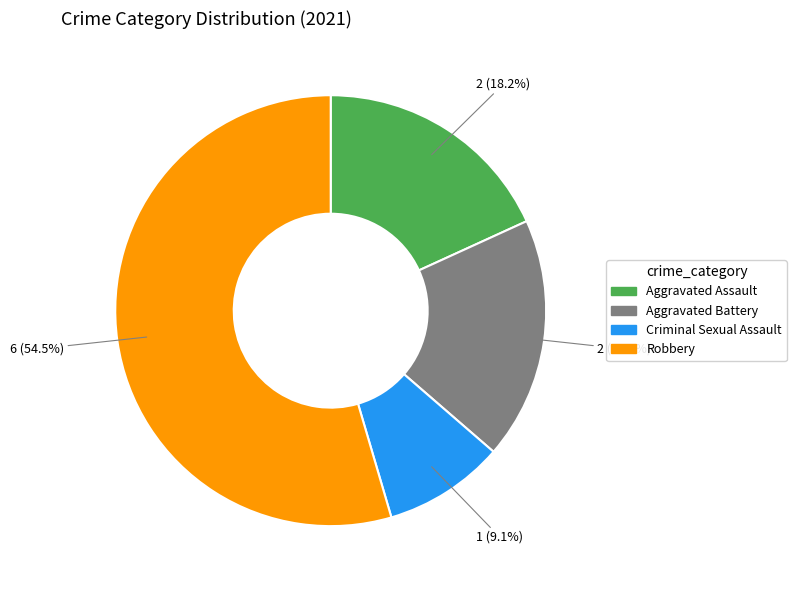

How many slices are in this pie chart?

4